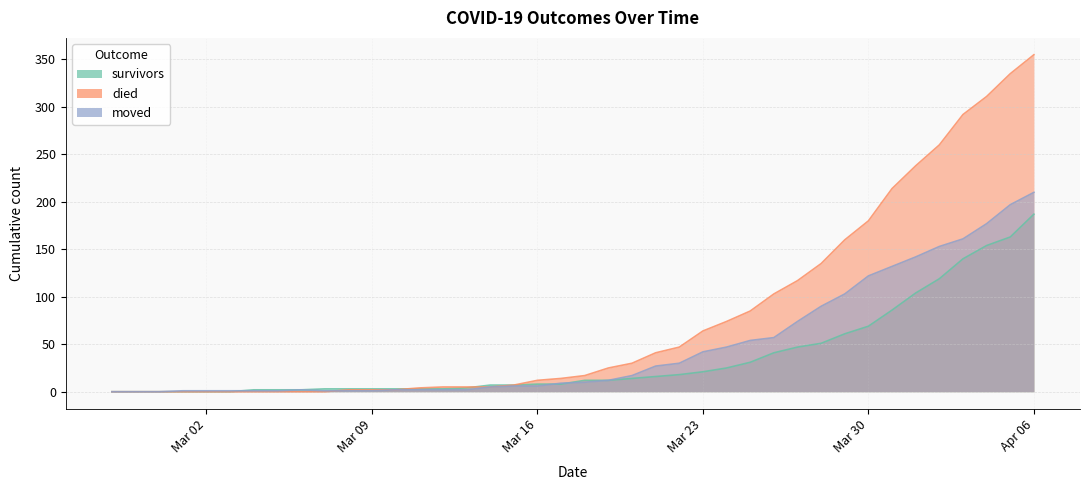

What is the difference between the maximum and minimum values in the moved series?

210